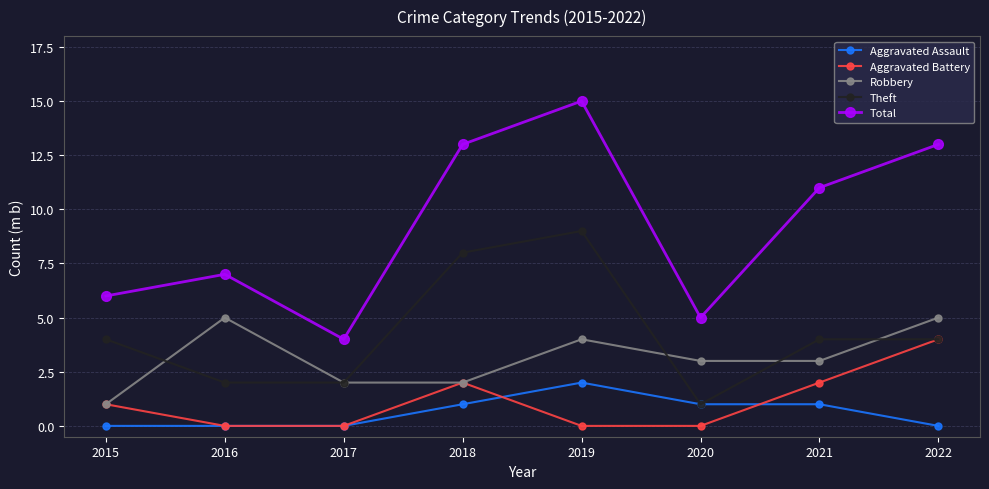

True or false: Total and Aggravated Assault intersect in this chart.

False